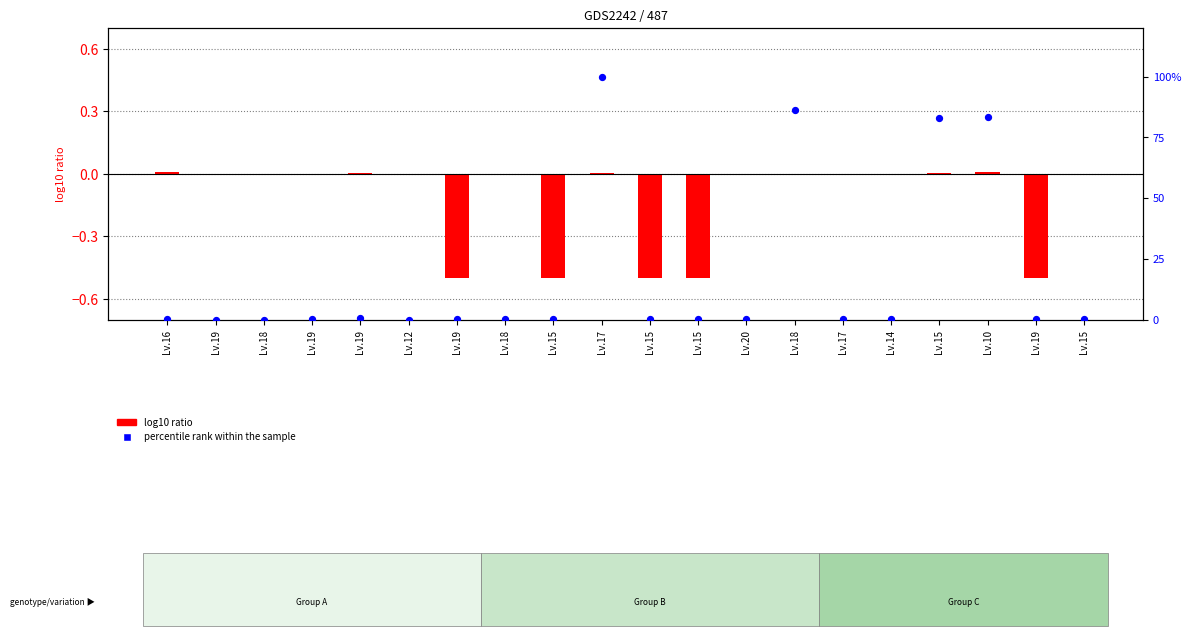

What are all the series names shown in the legend?

log10 ratio, percentile rank within the sample